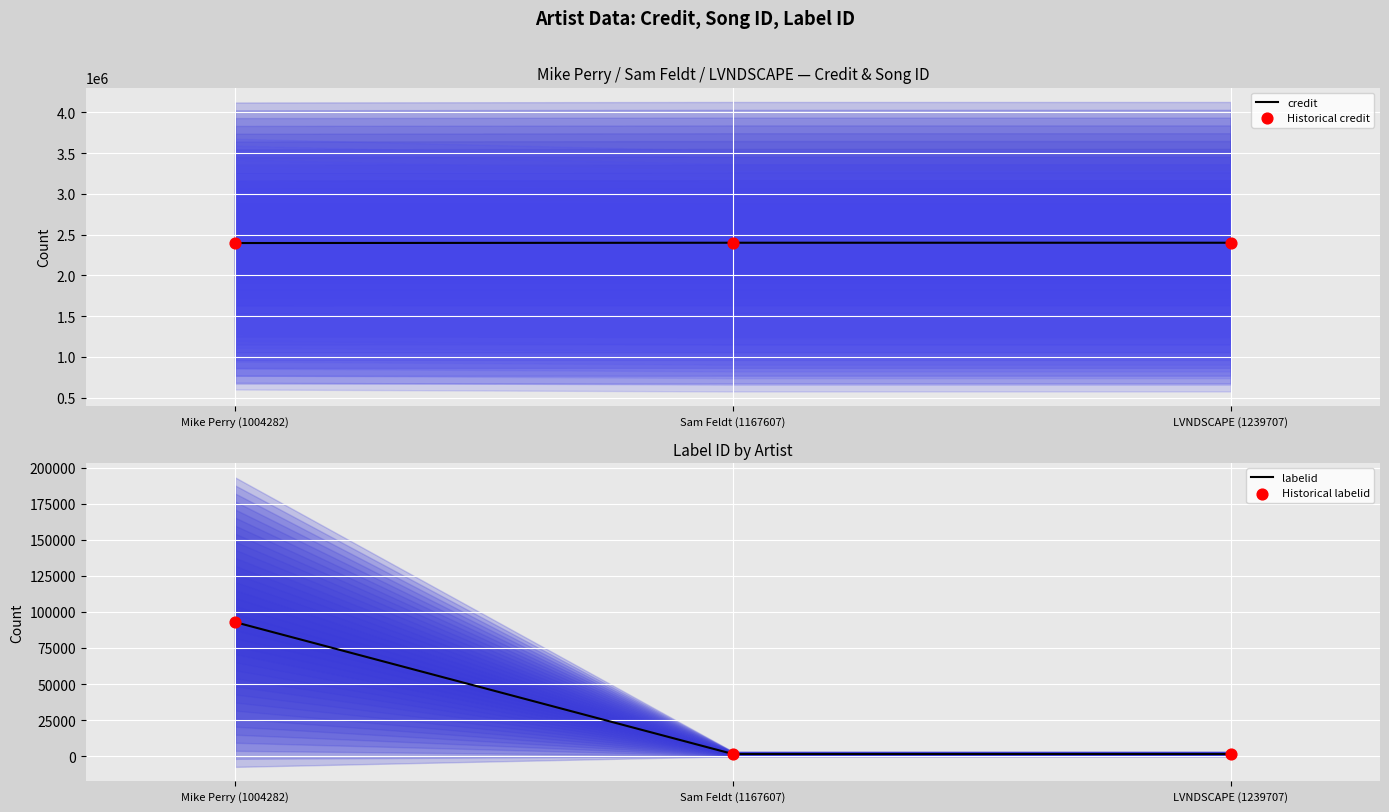

At which category is the sum across all series the highest?

Mike Perry (1004282)